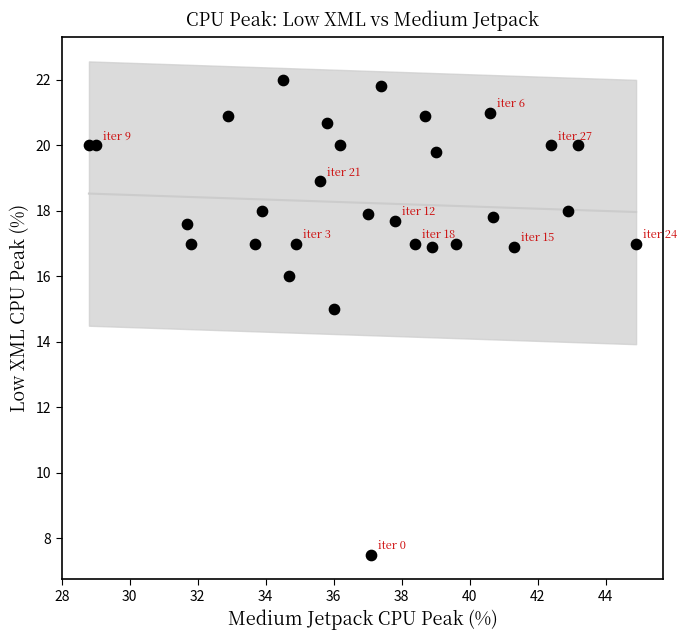

What Y value in the scatter plot is closest to 14?

15.0